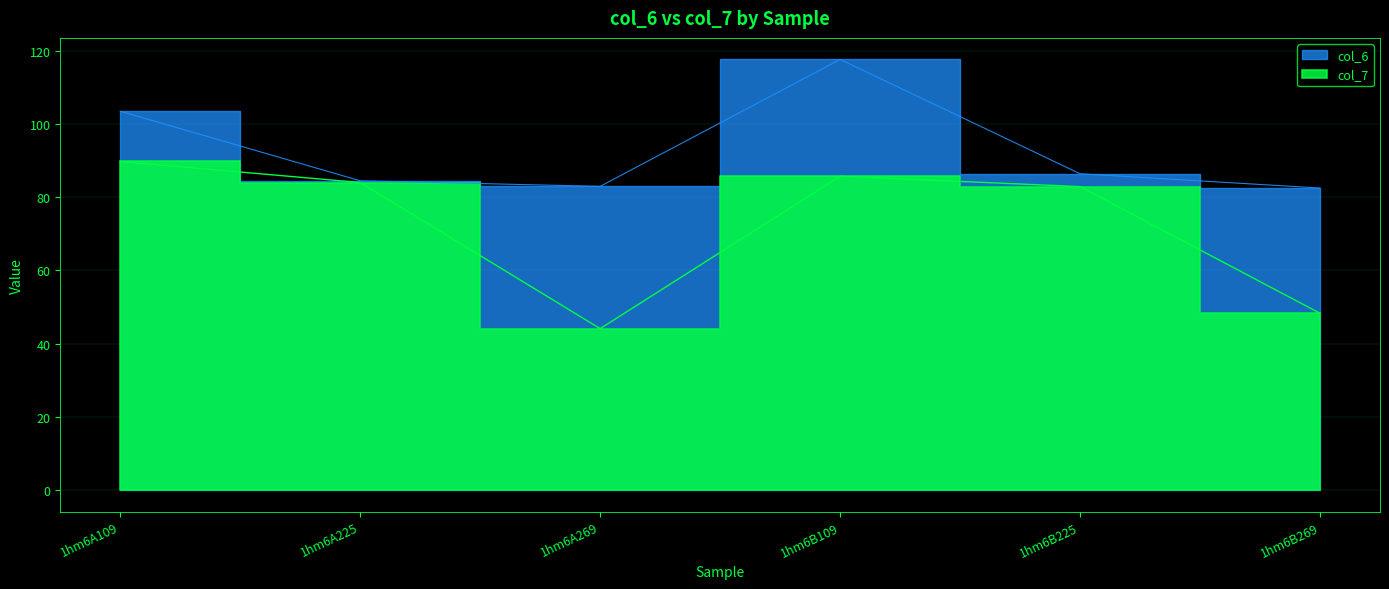

At which label is col_7 closest to 66?

1hm6B225